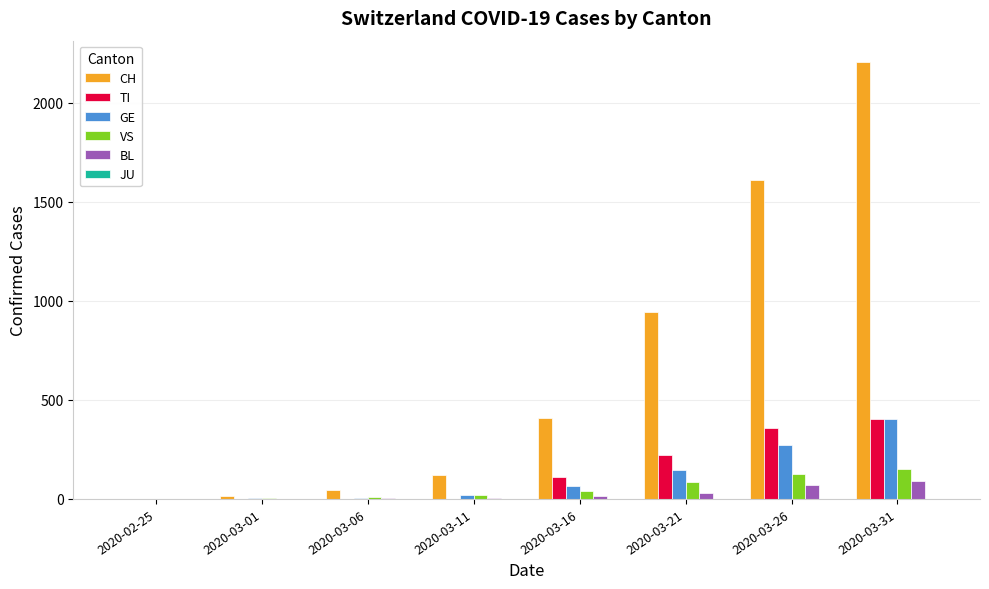

What is the spread (max minus min) of values at 2020-03-01?

15